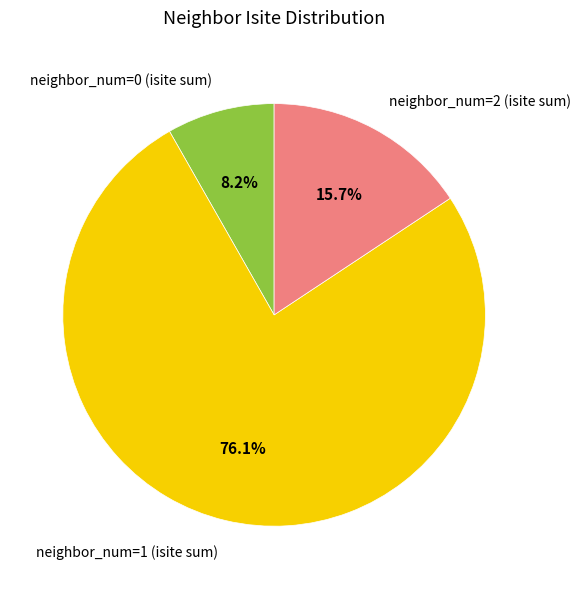

Which has a higher value, neighbor_num=1 (isite sum) or neighbor_num=0 (isite sum)?

neighbor_num=1 (isite sum)